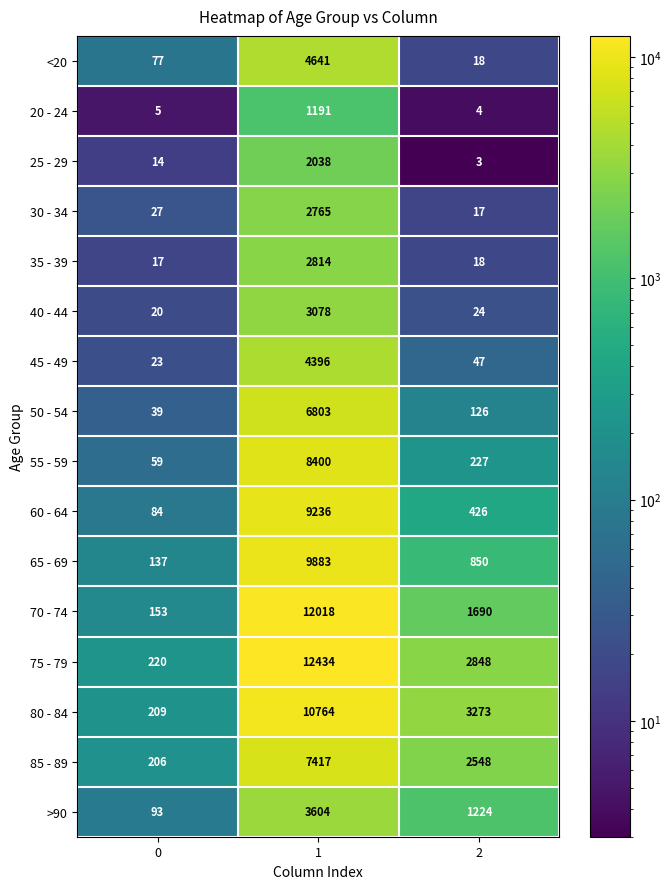

Which series has the largest range (max minus min)?

75 - 79